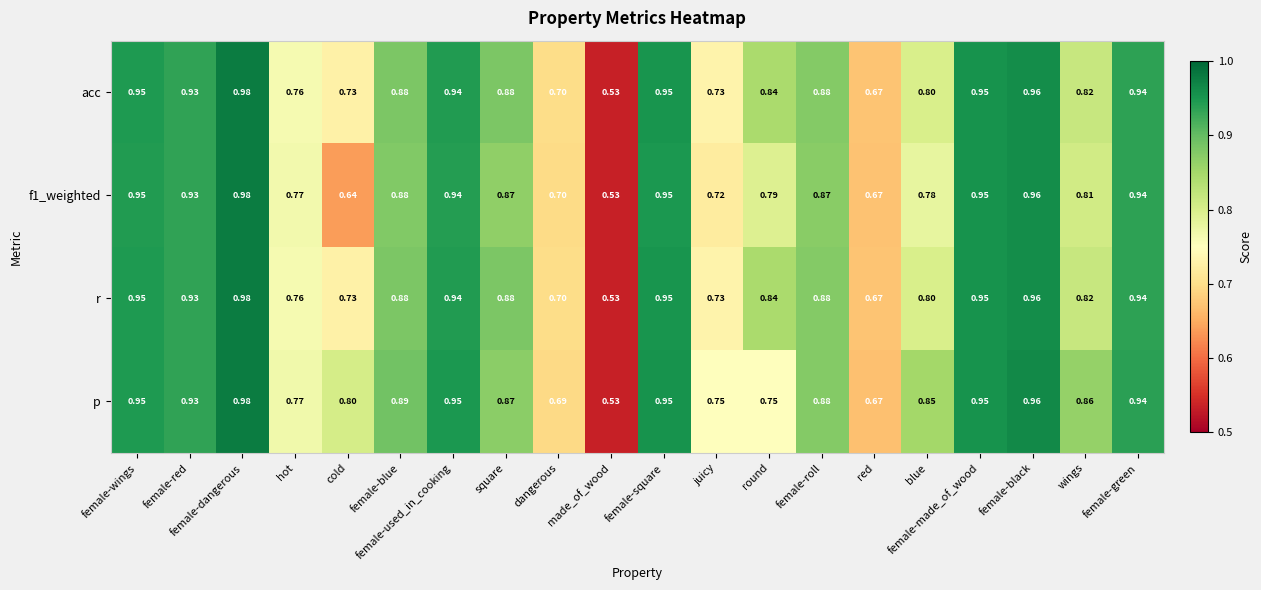

At which label does p reach its minimum?

made_of_wood